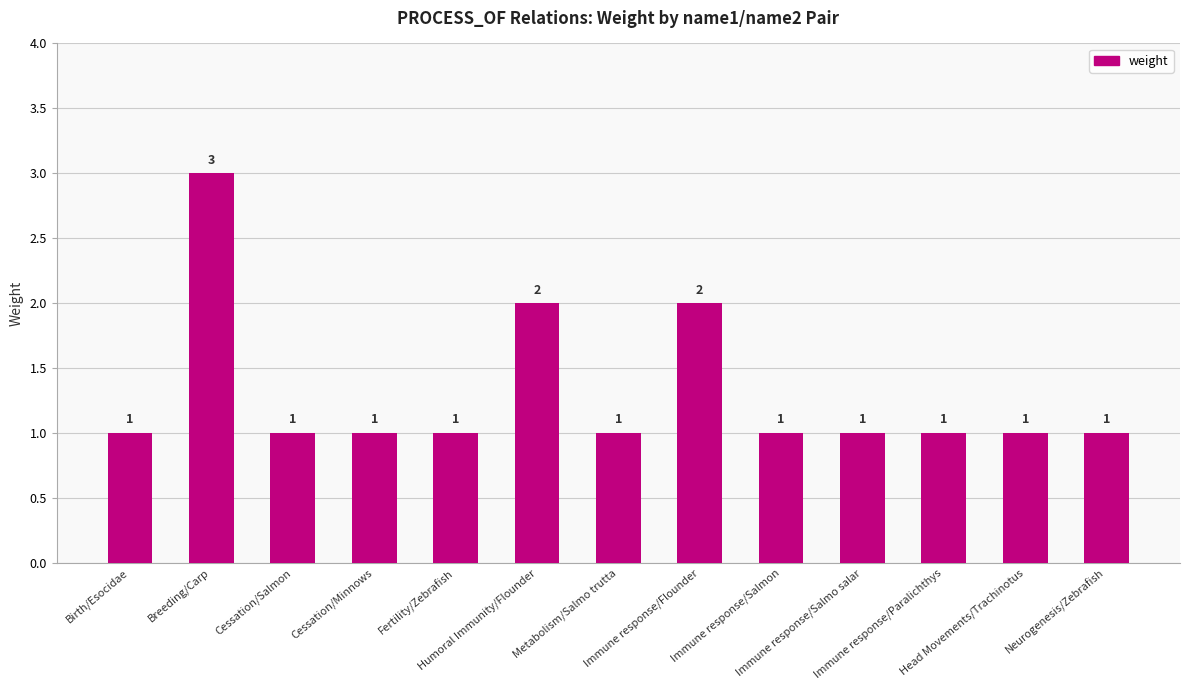

Count the values in the range 1 to 2.

12